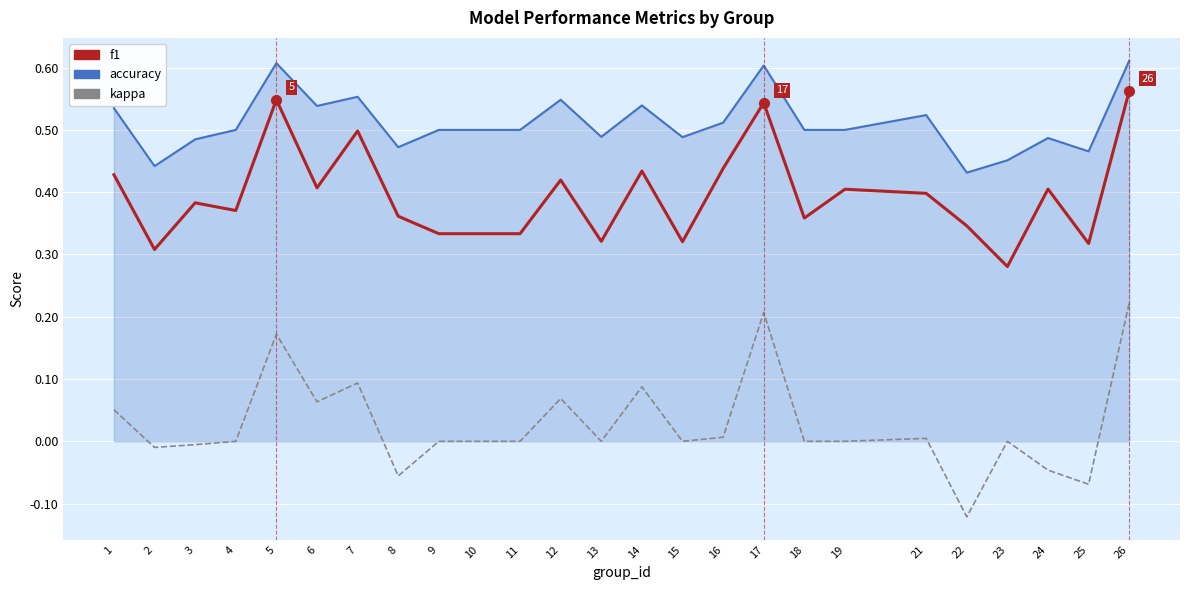

At how many categories does at least one series exceed 0?

25